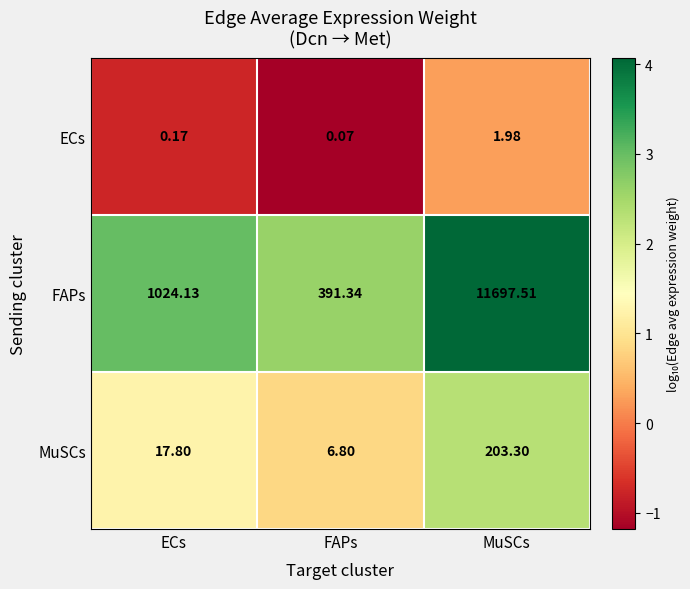

Rank the series by their maximum value, from lowest to highest.

ECs, MuSCs, FAPs